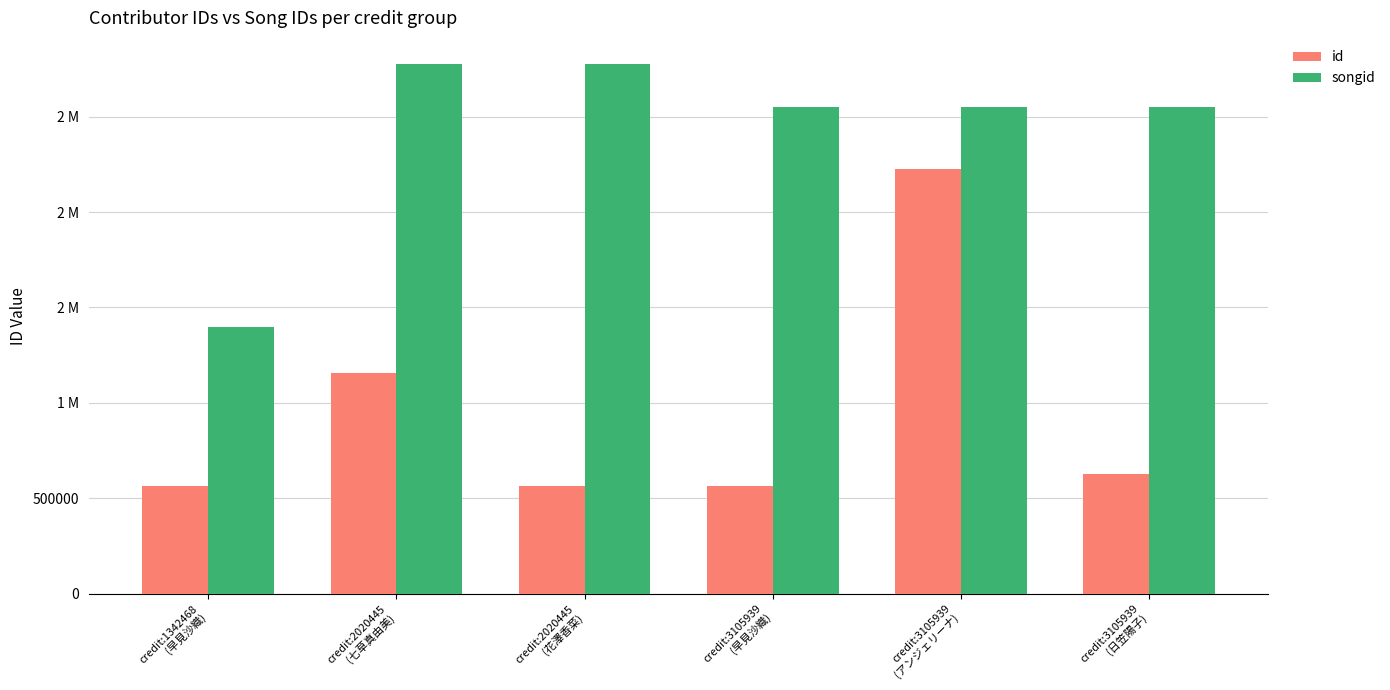

Does the chart contain stacked bars?

No